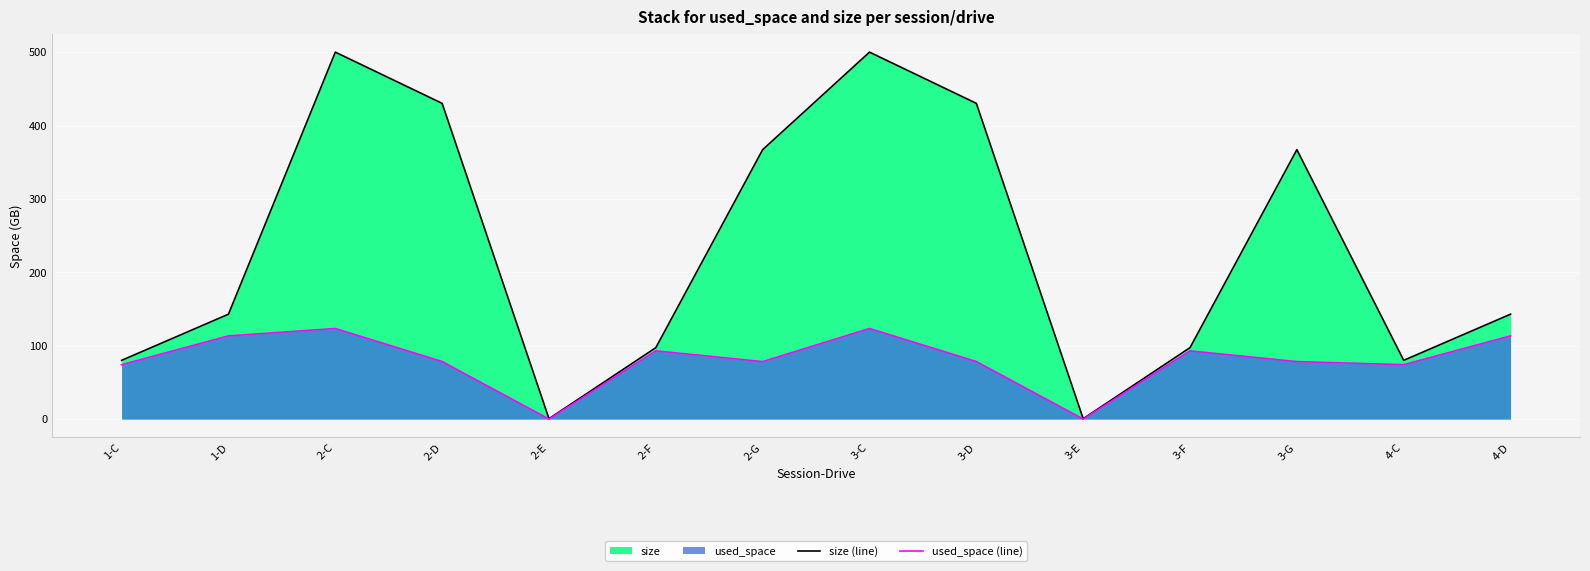

Does the chart display data point markers on the line(s)?

No